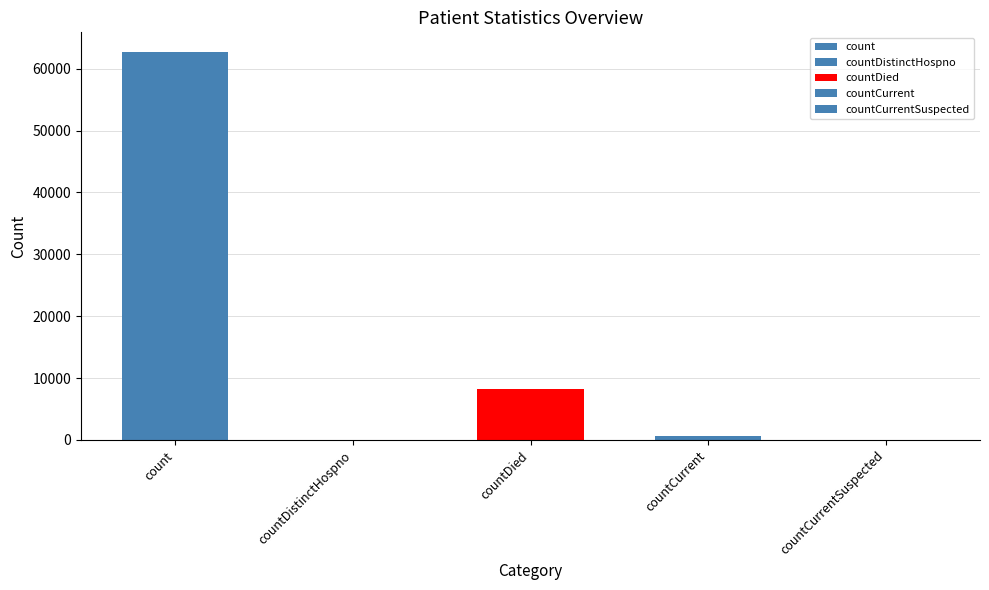

Where is the data nearest to the value 31369?

countDied